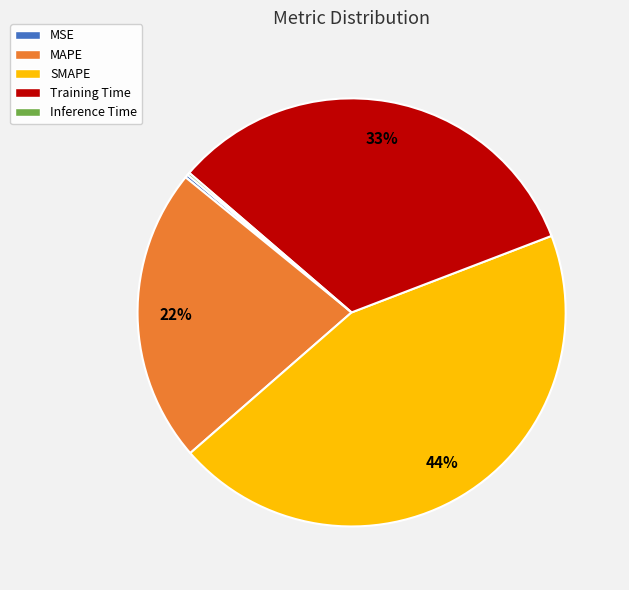

Which has a higher value, MAPE or SMAPE?

SMAPE